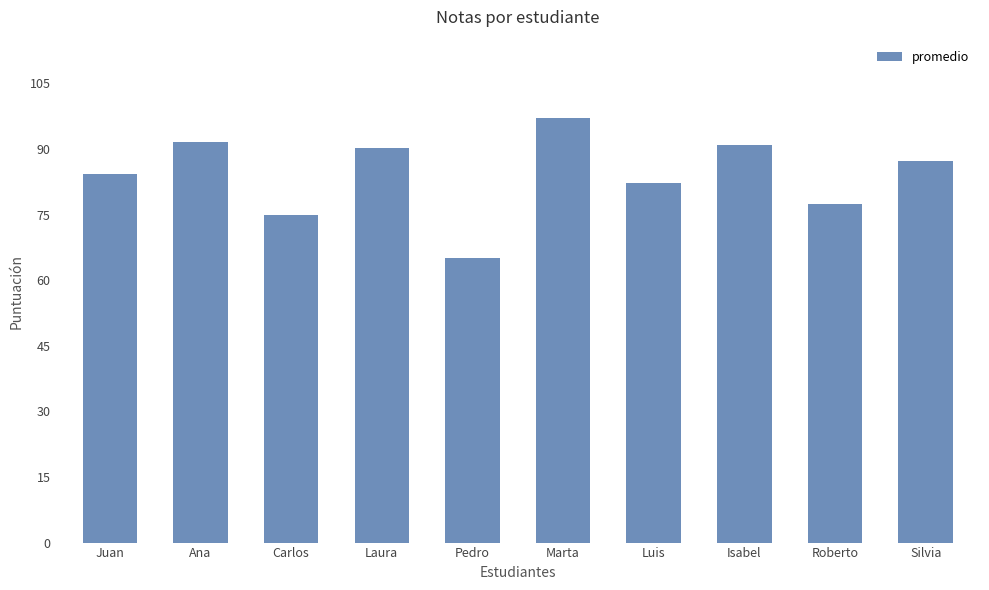

Does the chart contain stacked bars?

No